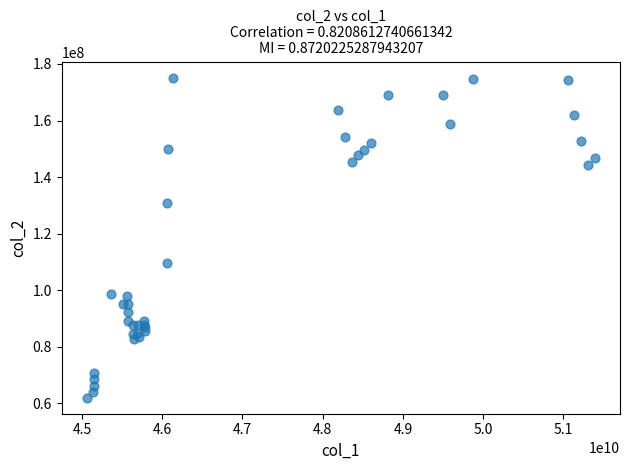

What Y value in the scatter plot is closest to 118568759?

109709652